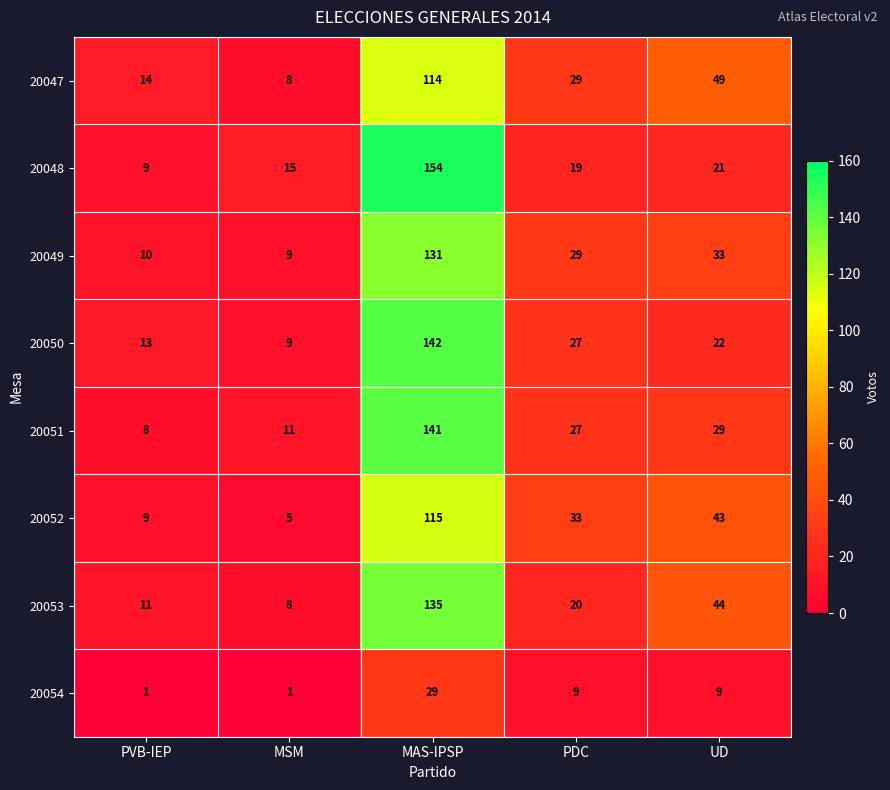

Rank the series by their maximum value, from highest to lowest.

20048, 20050, 20051, 20053, 20049, 20052, 20047, 20054